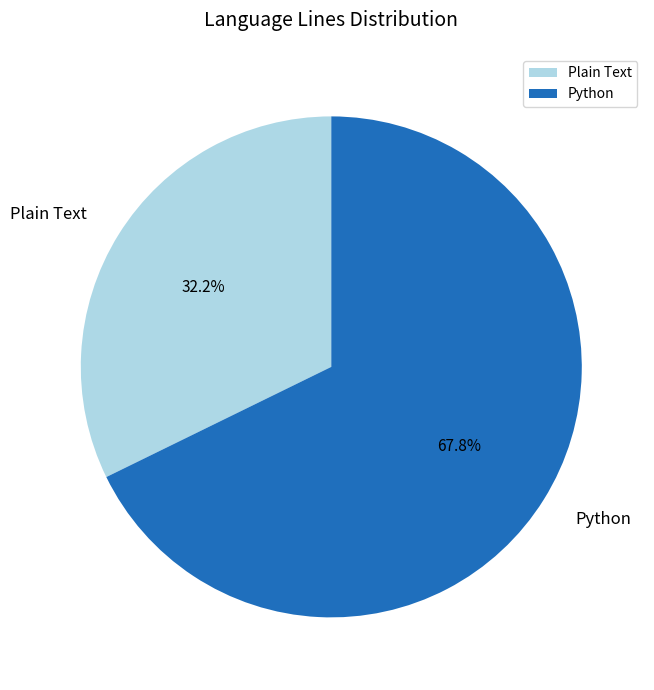

How much of the chart is everything except Python?

32.2%